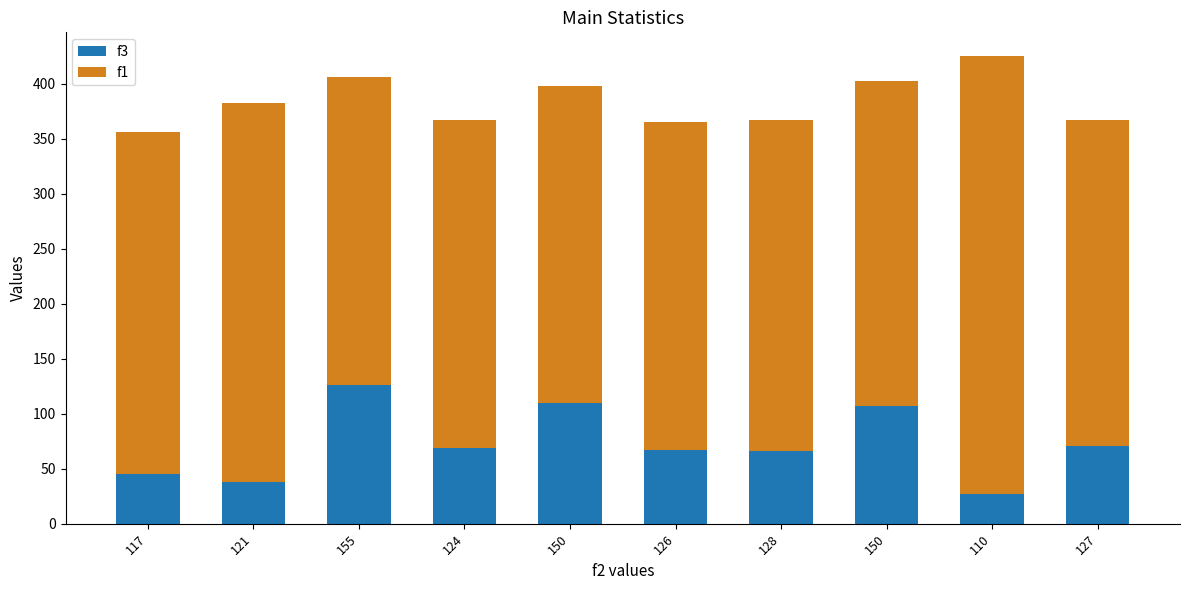

What is the difference between the maximum and second lowest values in the f1 series?

111.0